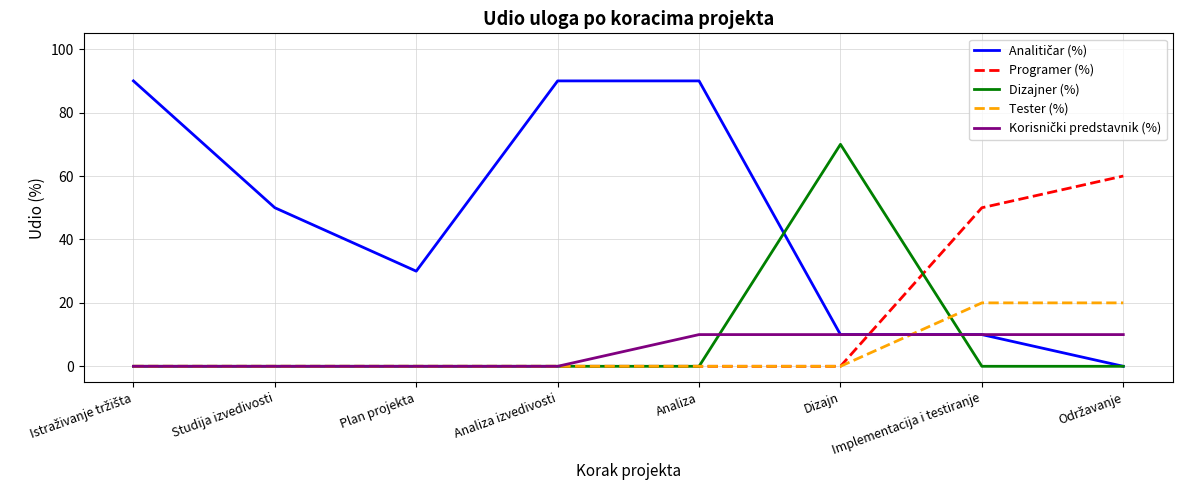

At which label does Dizajner (%) reach its peak?

Dizajn